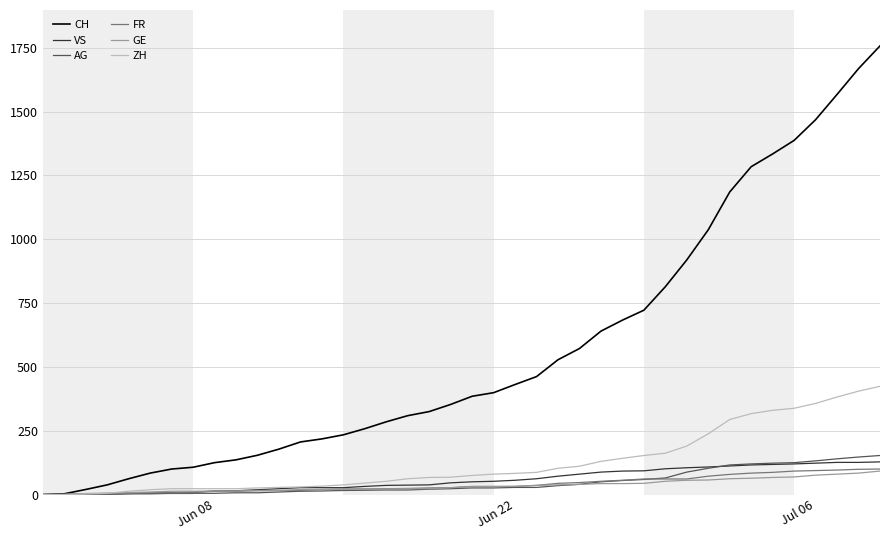

Which series has the largest range (max minus min)?

CH